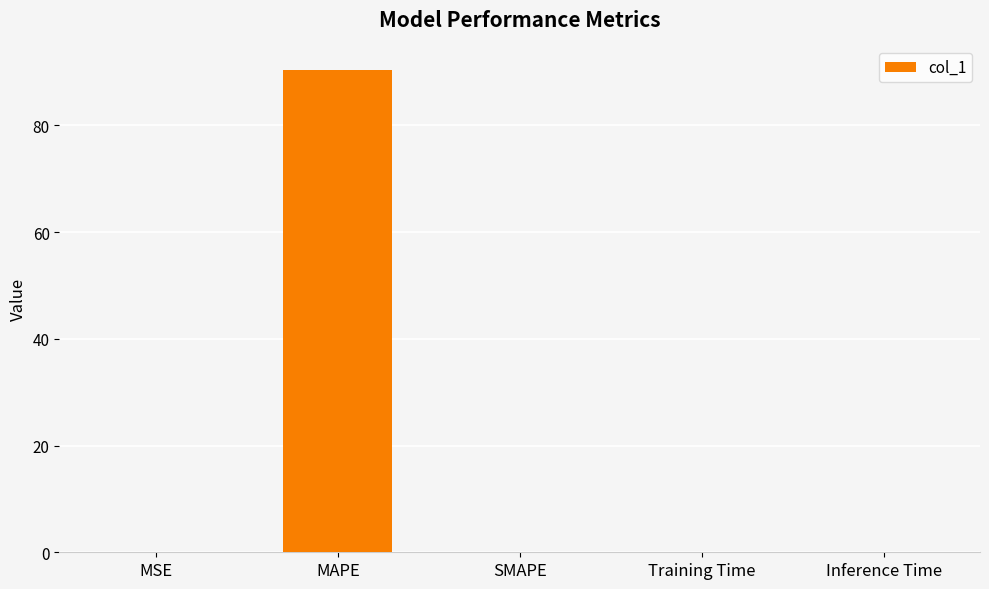

True or false: the data shows 0.0 at SMAPE.

True